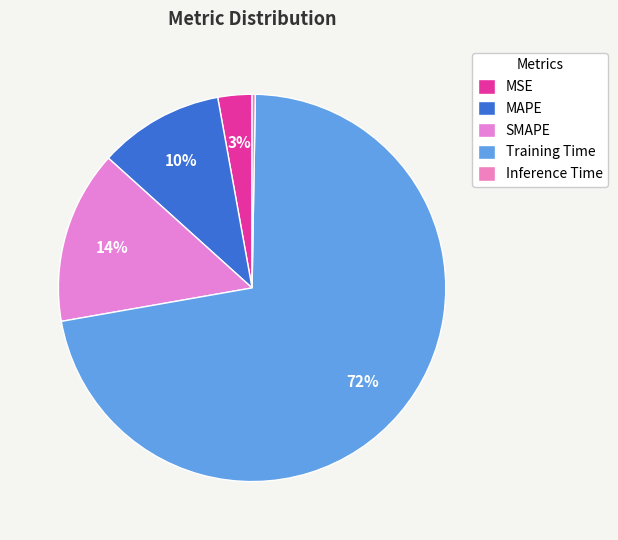

Which category has the biggest portion of the pie?

Training Time